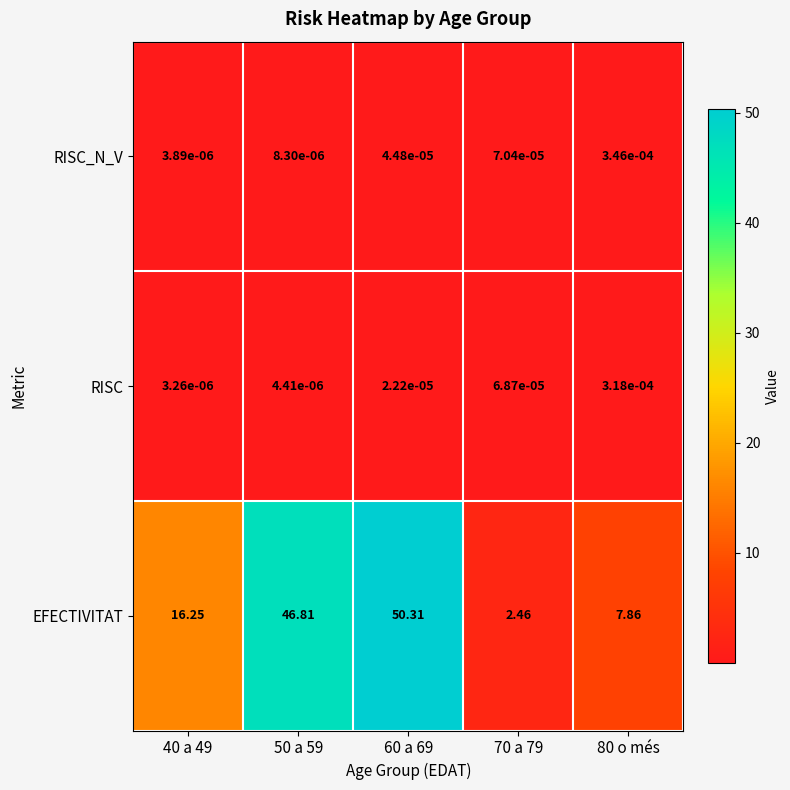

Which series has the largest range (max minus min)?

EFECTIVITAT